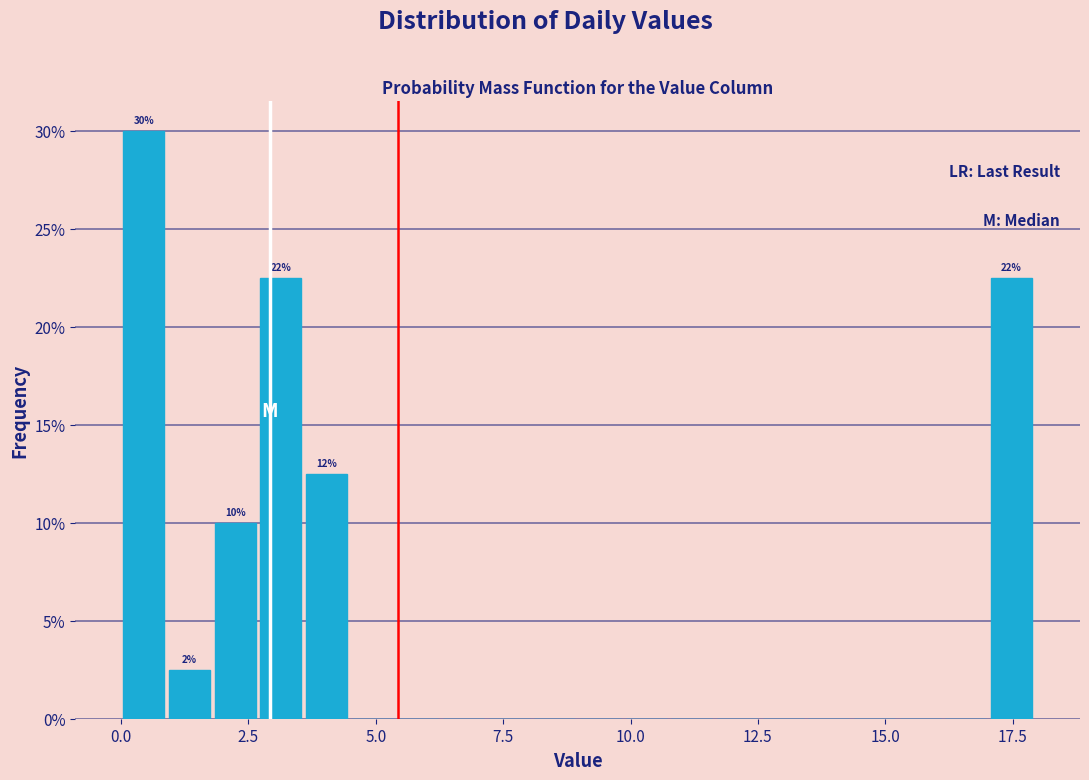

Read against the x-axis, roughly where is the centre of the tallest bar?

0.5